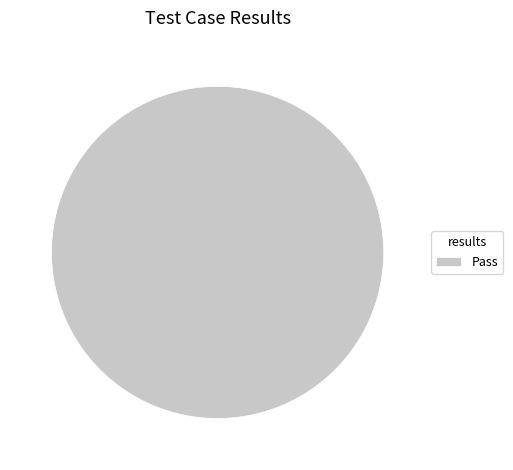

True or false: Pass accounts for 94% of the total.

False